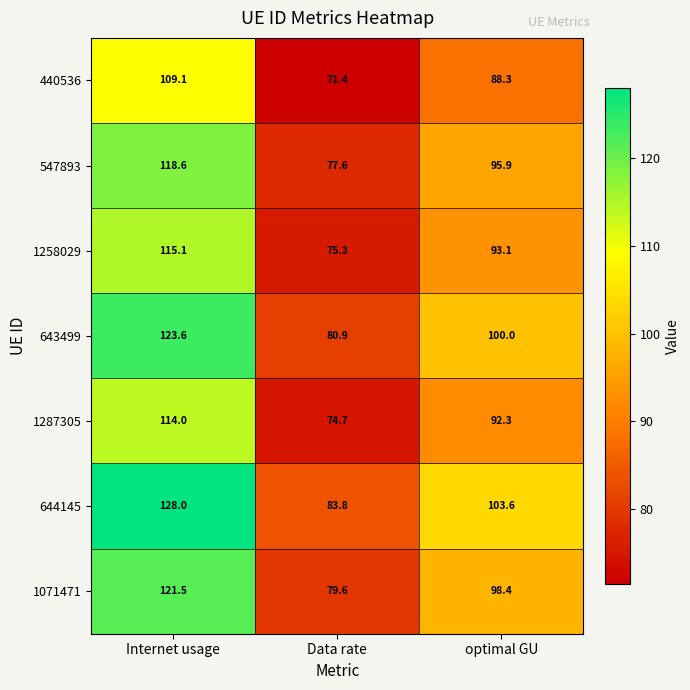

Which category has the highest value across all series?

Internet usage